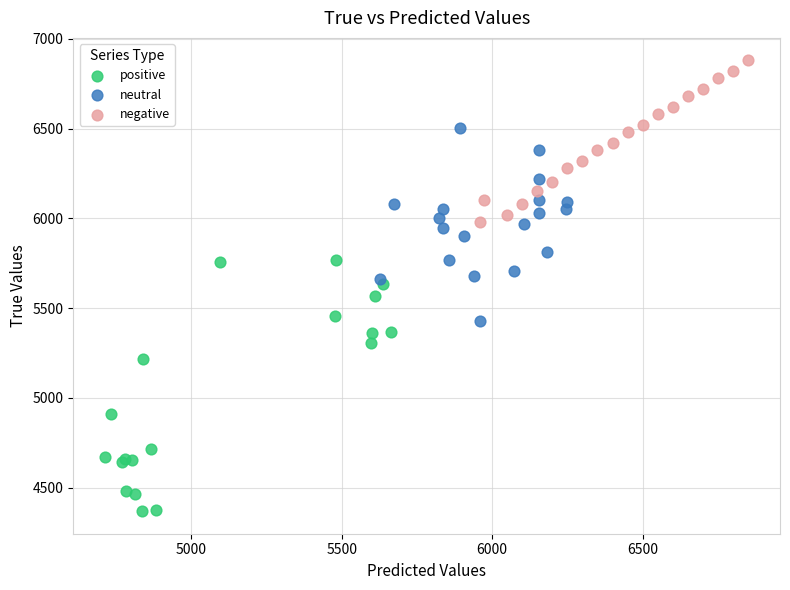

Which series has the largest Y range (max minus min)?

positive